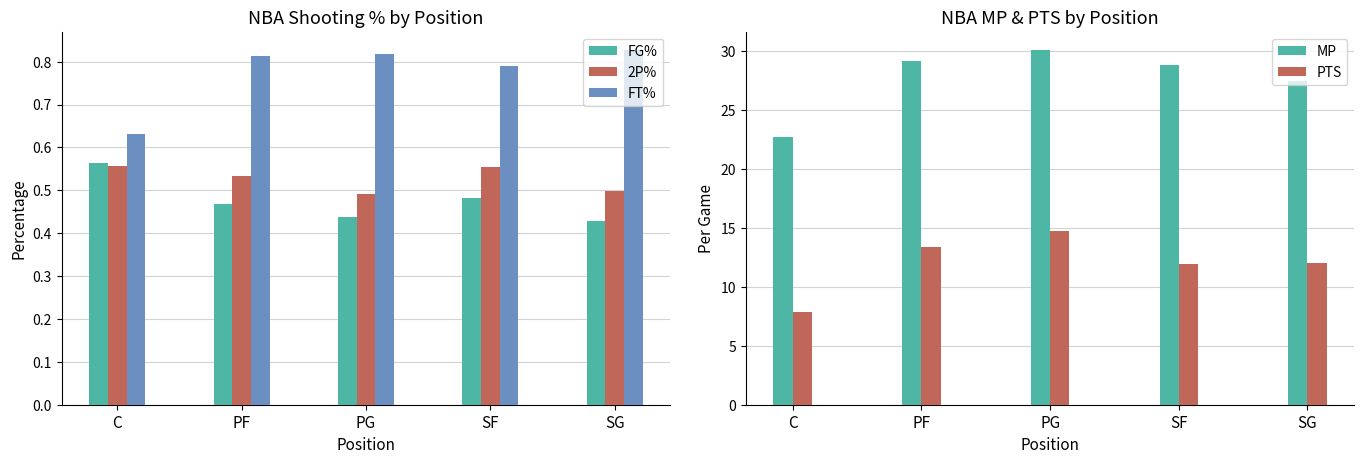

Rank the series by their maximum value, from highest to lowest.

MP, PTS, FT%, FG%, 2P%